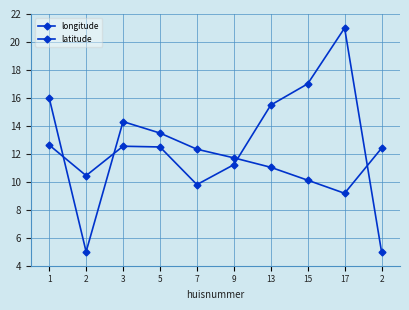

Which series changed the most between 7 and 13?

longitude